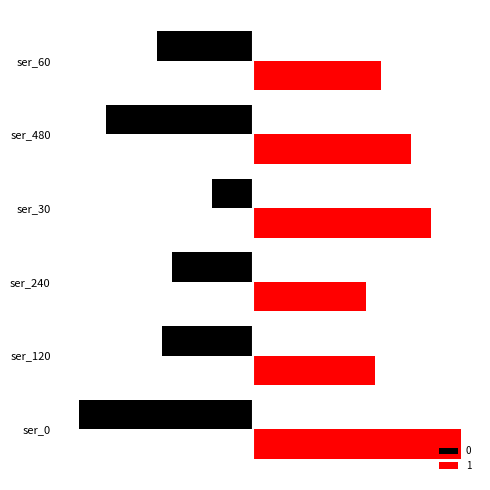

What are all the series names shown in the legend?

0, 1